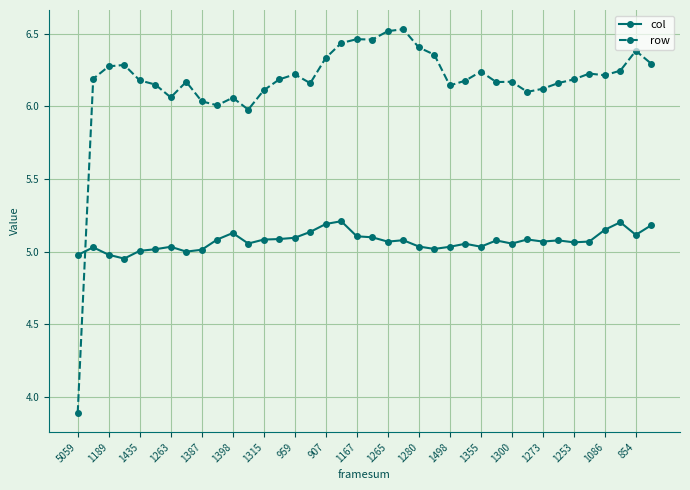

Is this an area chart (filled region under the line)?

No